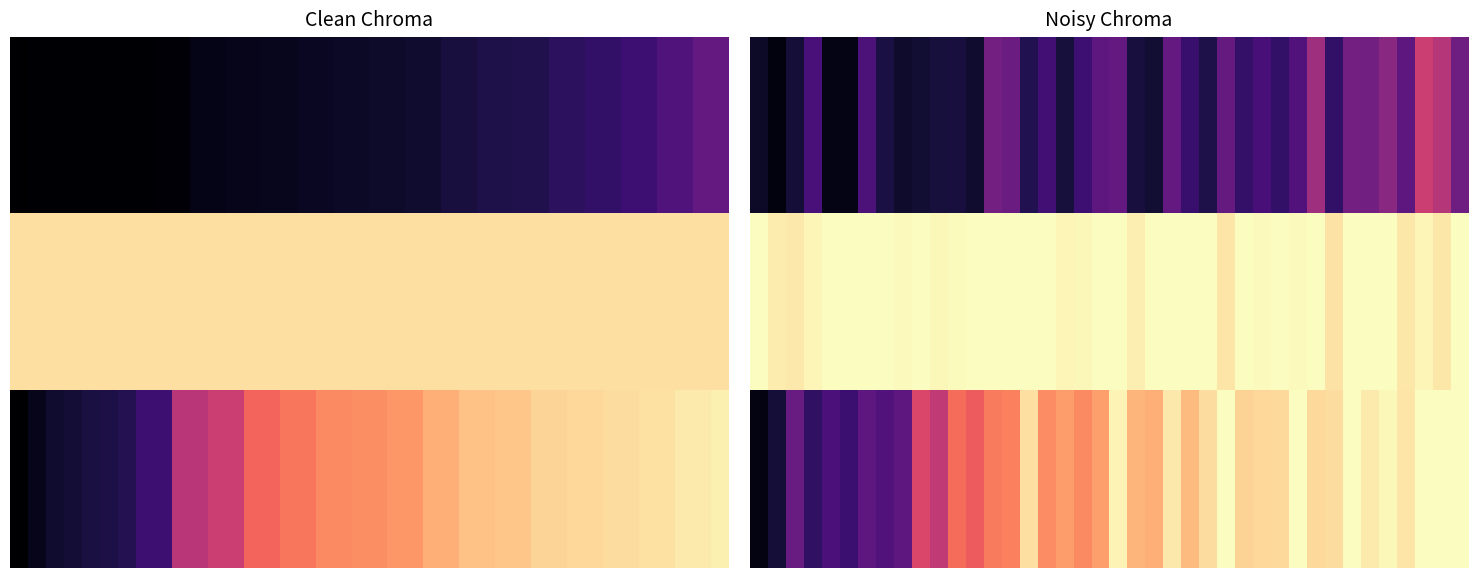

What is the difference between the maximum and minimum values in the 1.0 series?

0.1